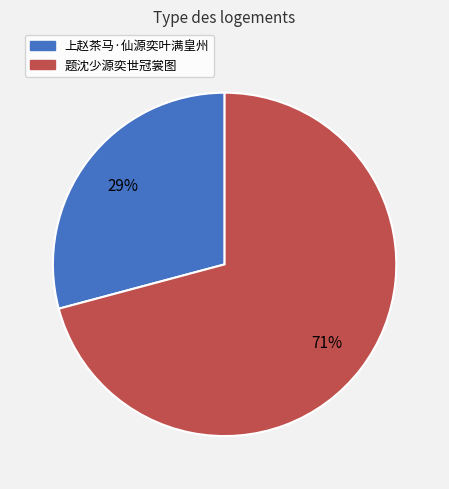

Which slice represents more than half of the pie?

题沈少源奕世冠裳图